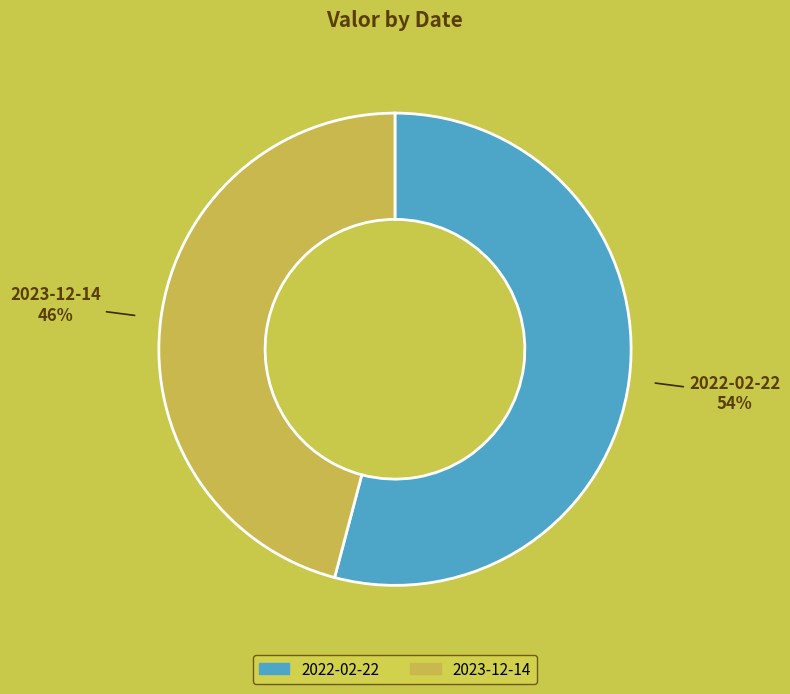

The 2023-12-14 slice represents 57% of the pie. True or false?

False